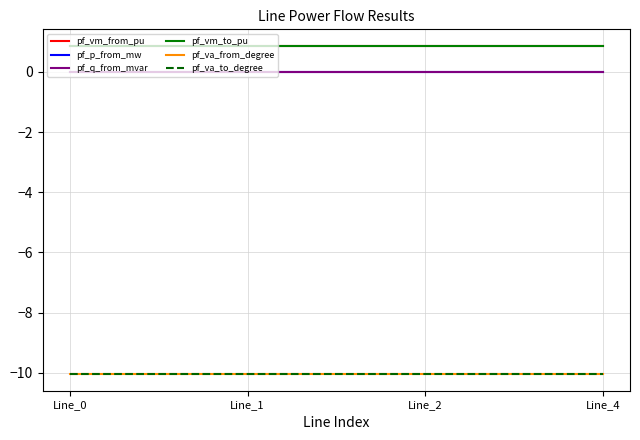

True or false: pf_vm_to_pu and pf_q_from_mvar cross at least once.

False